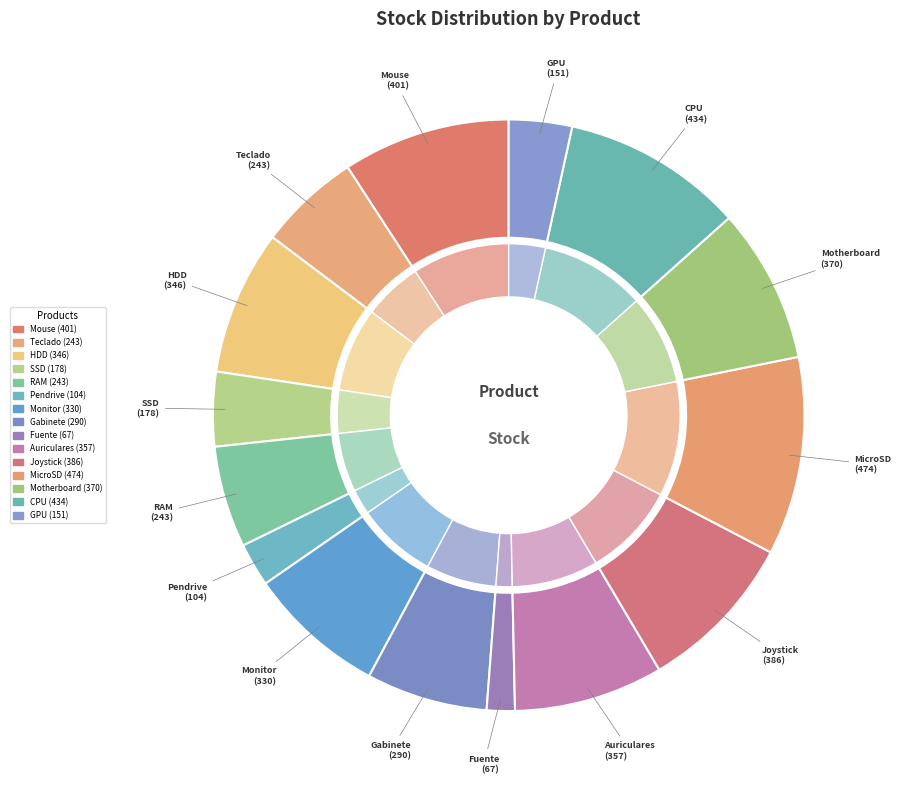

What is the largest slice in the pie chart?

MicroSD